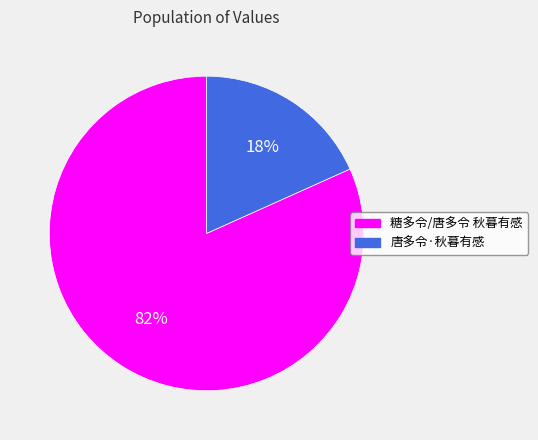

Combined, do 唐多令·秋暮有感 and 糖多令/唐多令 秋暮有感 account for over 50%?

Yes